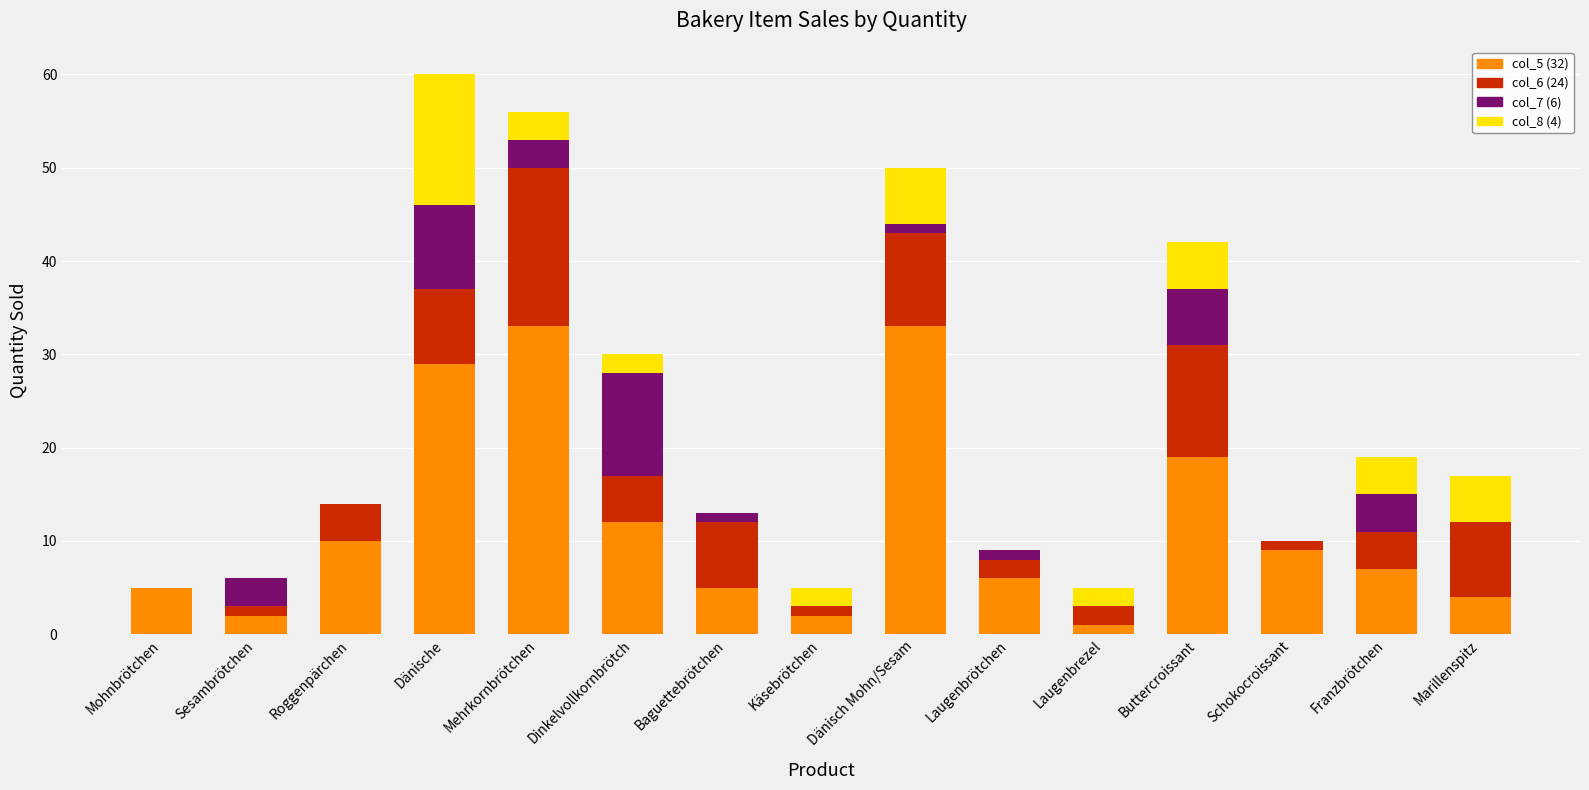

How many data points does each series have?

15